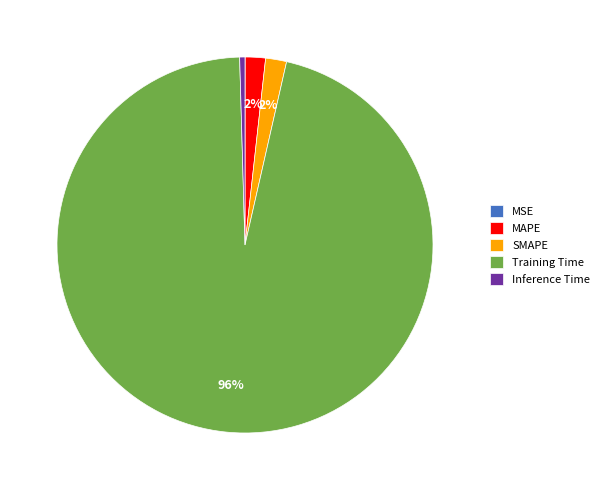

To the nearest percent, what is the difference between the Training Time and SMAPE slice percentages?

94%